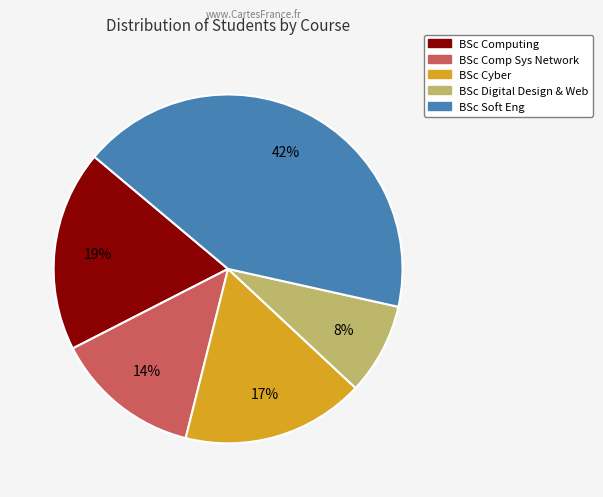

Rank the categories by value from lowest to highest.

BSc Digital Design & Web, BSc Comp Sys Network, BSc Cyber, BSc Computing, BSc Soft Eng